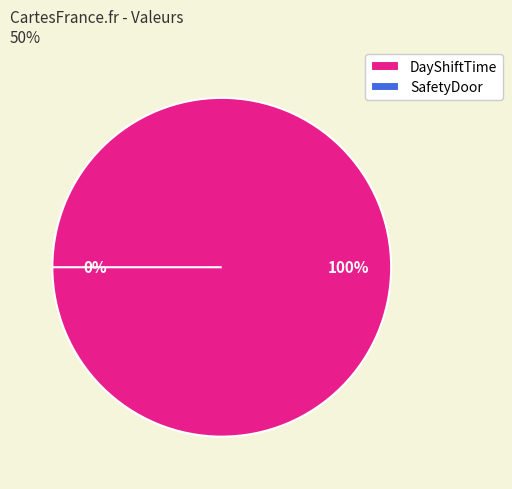

What is the smallest slice in the pie chart?

SafetyDoor